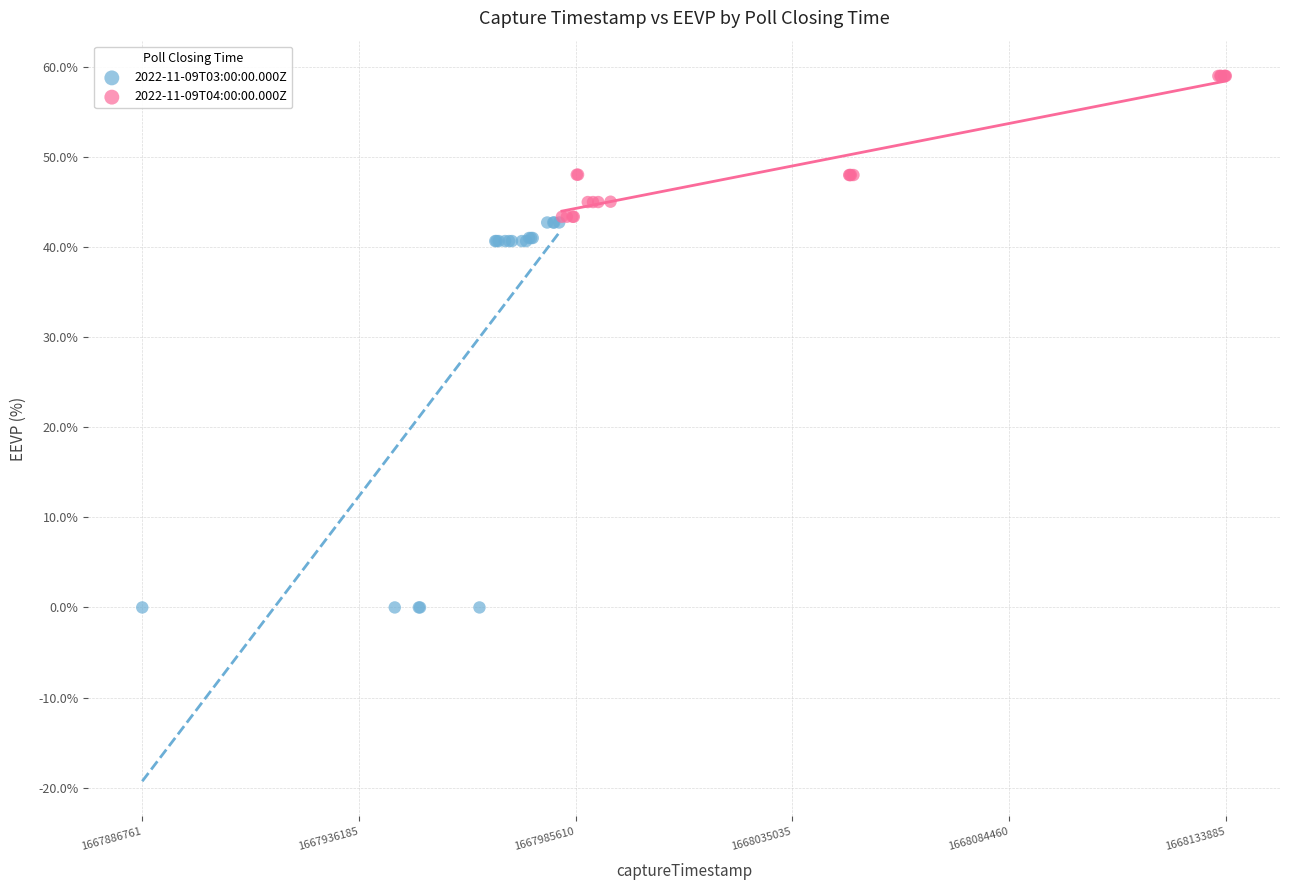

Which series contains the lowest Y value?

2022-11-09T03:00:00.000Z